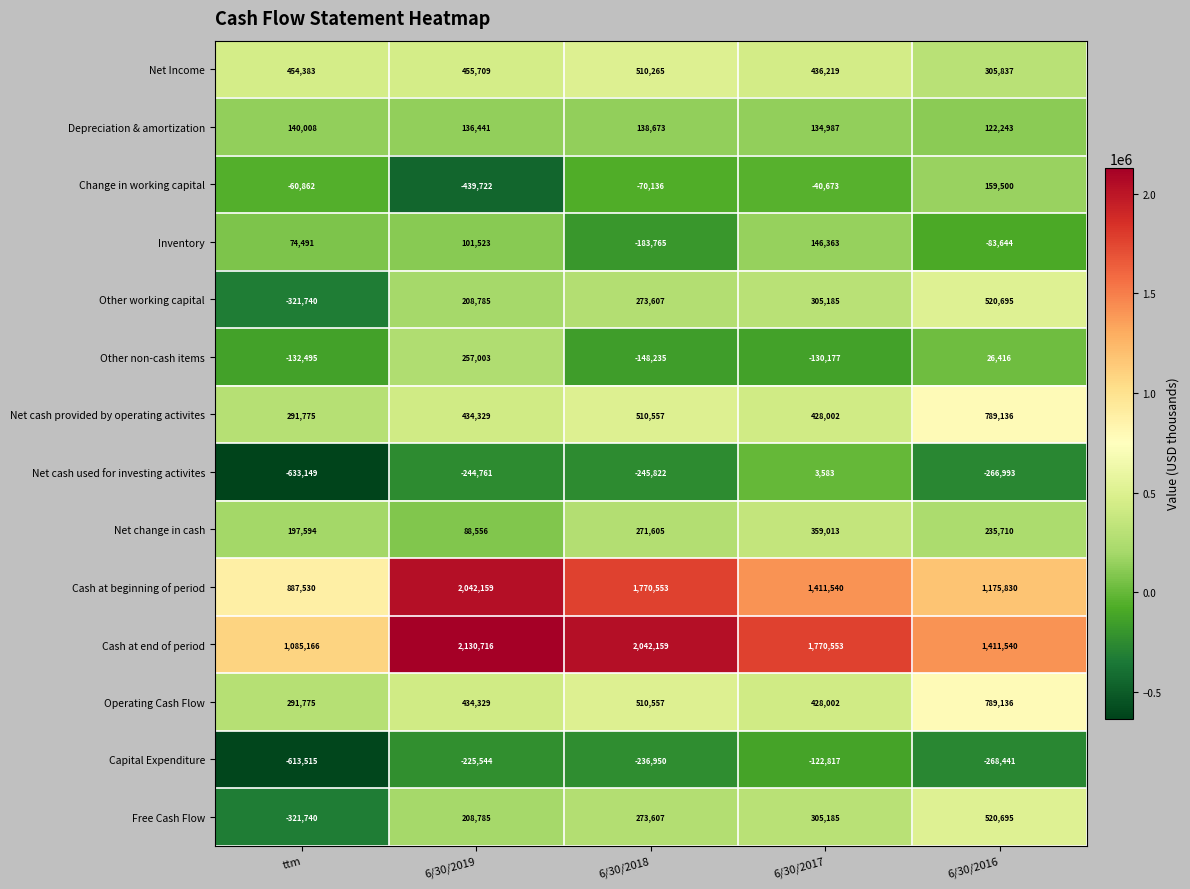

The value of Depreciation & amortization at 6/30/2018 is 138673. True or false?

True